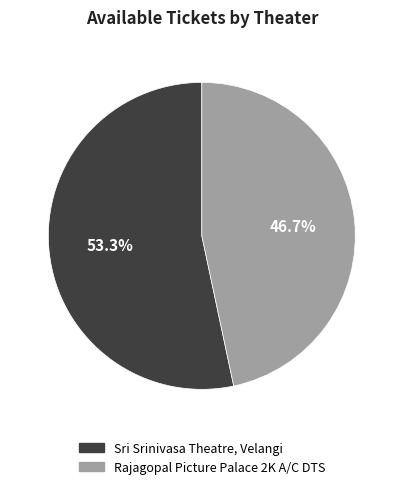

Between Rajagopal Picture Palace 2K A/C DTS and Sri Srinivasa Theatre, Velangi, which is larger?

Sri Srinivasa Theatre, Velangi